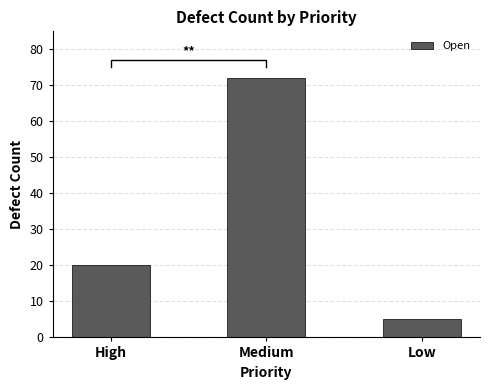

What is the difference between the values at High and Low?

15